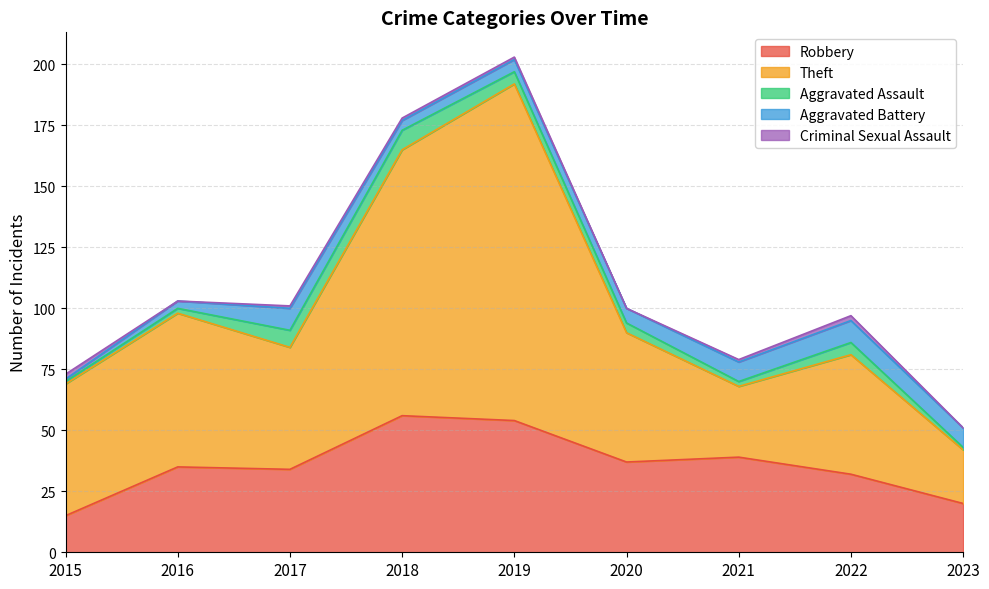

What is the spread (max minus min) of values at 2022?

47